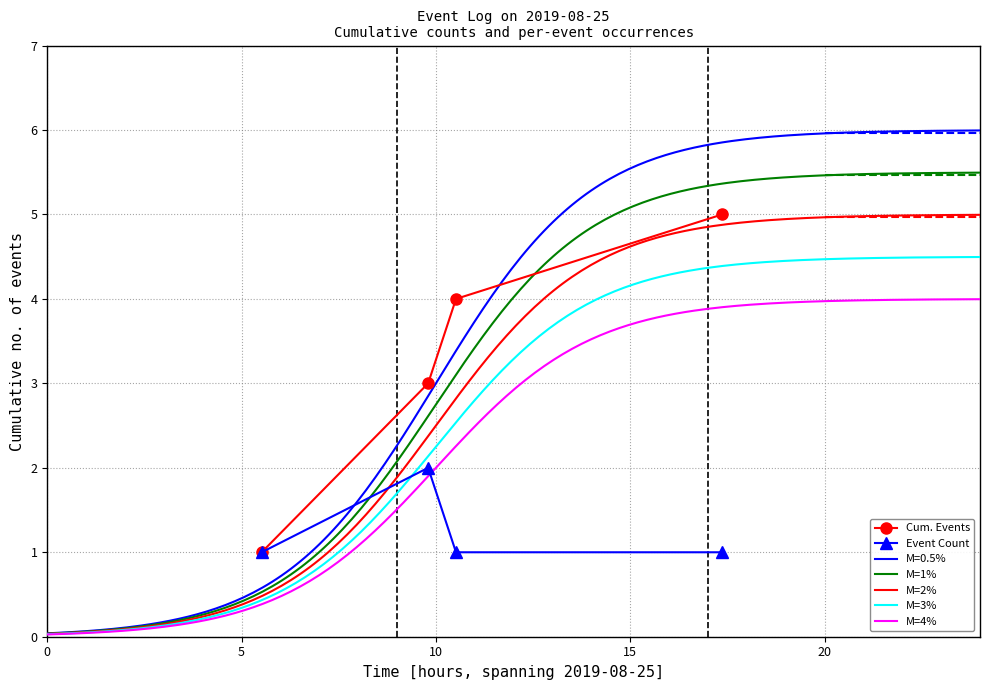

Rank the categories by value from lowest to highest.

2019-08-25 05:31, 2019-08-25 10:31, 2019-08-25 17:22, 2019-08-25 09:48